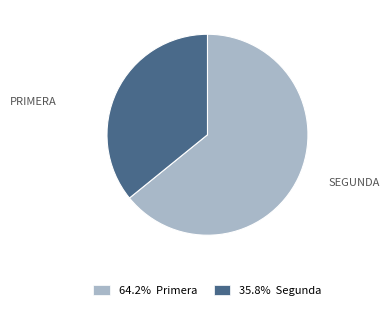

Is there a majority slice in this chart?

Yes